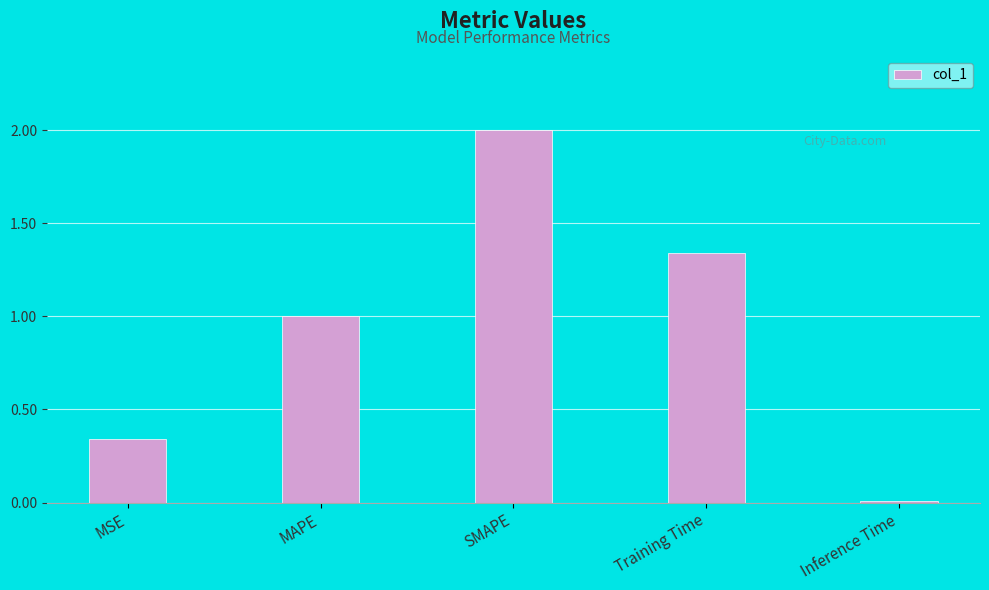

What value does the data have at SMAPE?

2.0